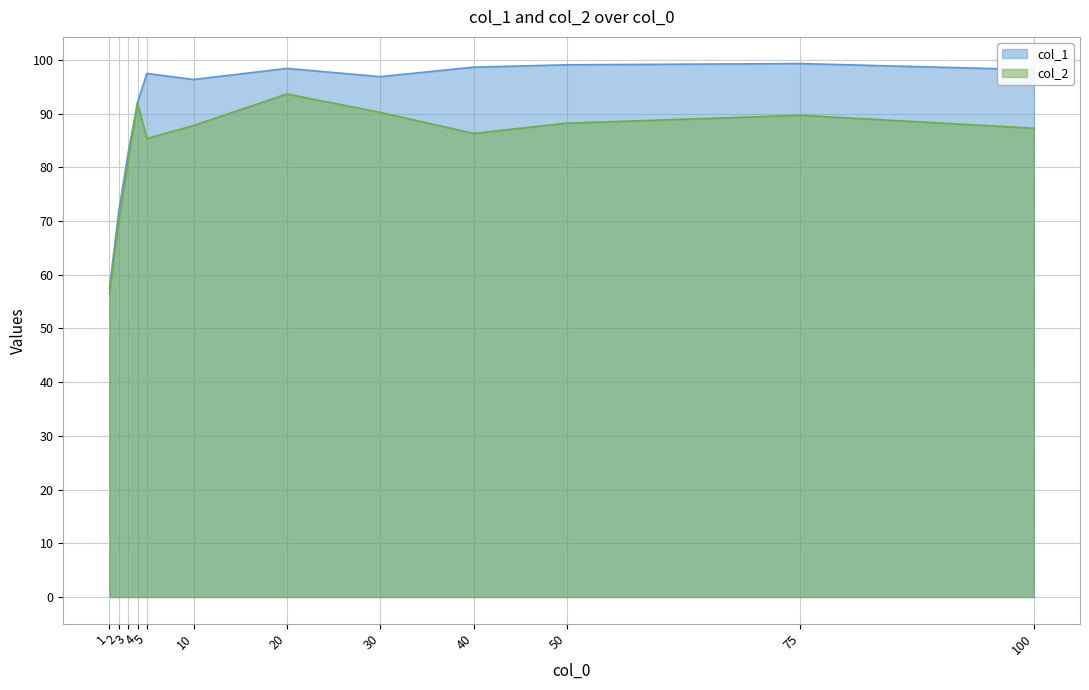

At which category does the chart reach its peak across all series?

75